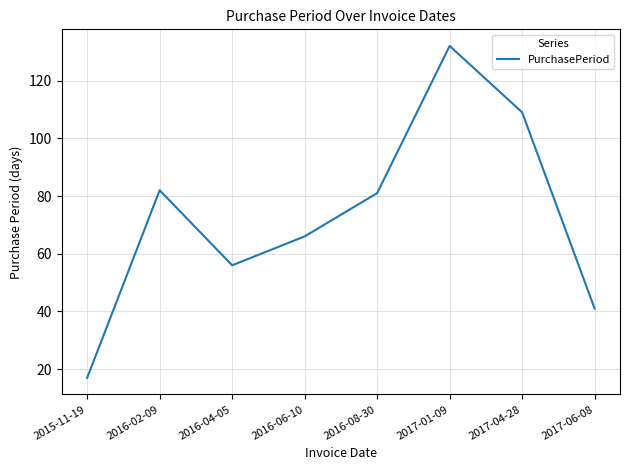

What position from the right is 2016-06-10?

5